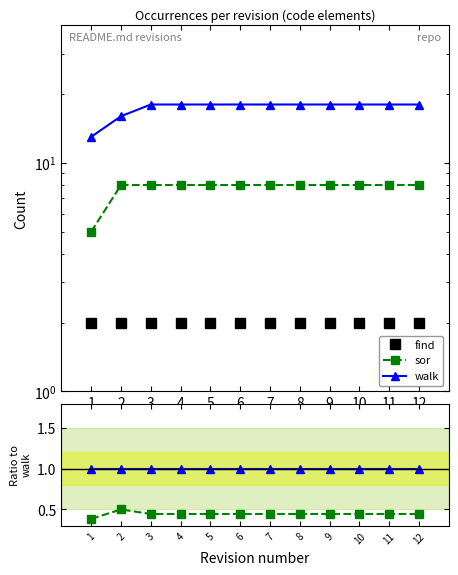

What are all the series names shown in the legend?

find, sor, walk